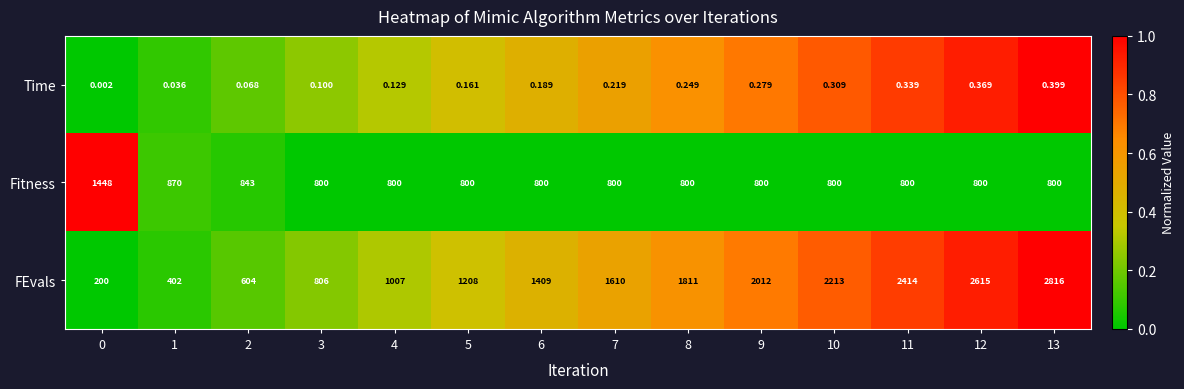

Rank the series by their maximum value, from lowest to highest.

Time, Fitness, FEvals